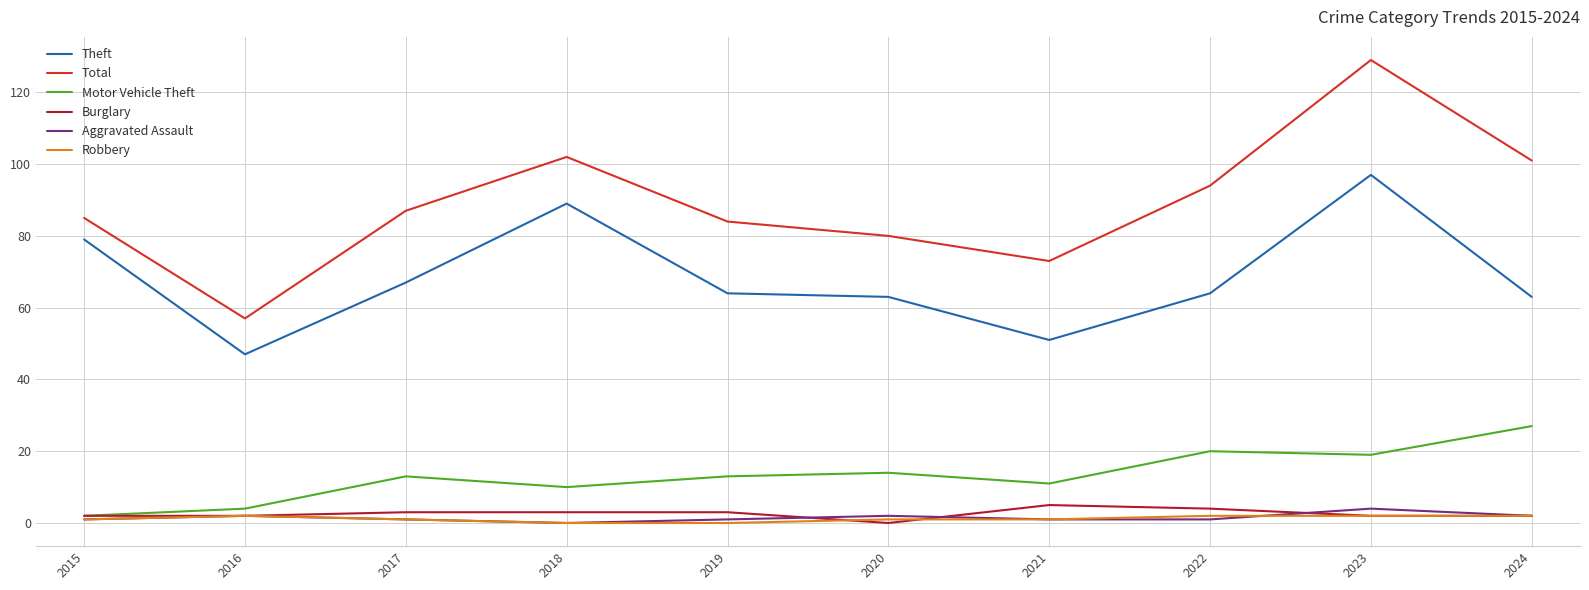

Is it true that Aggravated Assault equals 4 at 2023?

True